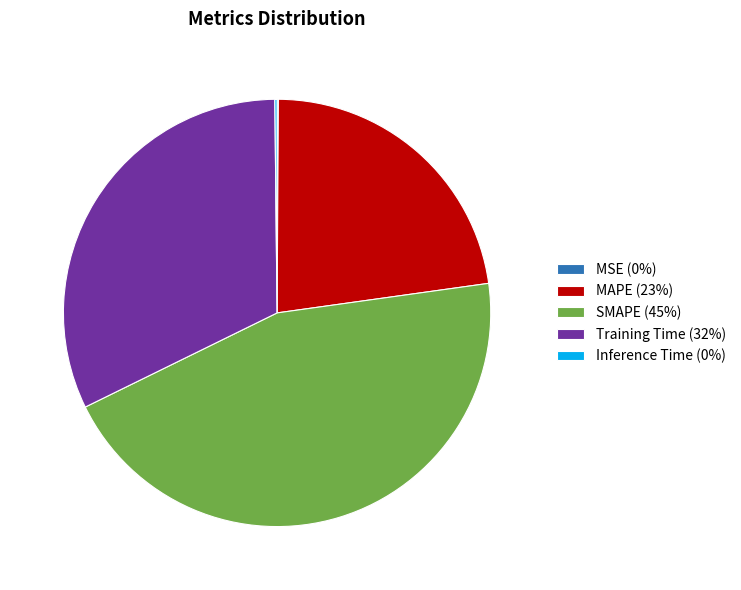

Do SMAPE (45%) and Training Time (32%) together represent more than half of the pie?

Yes